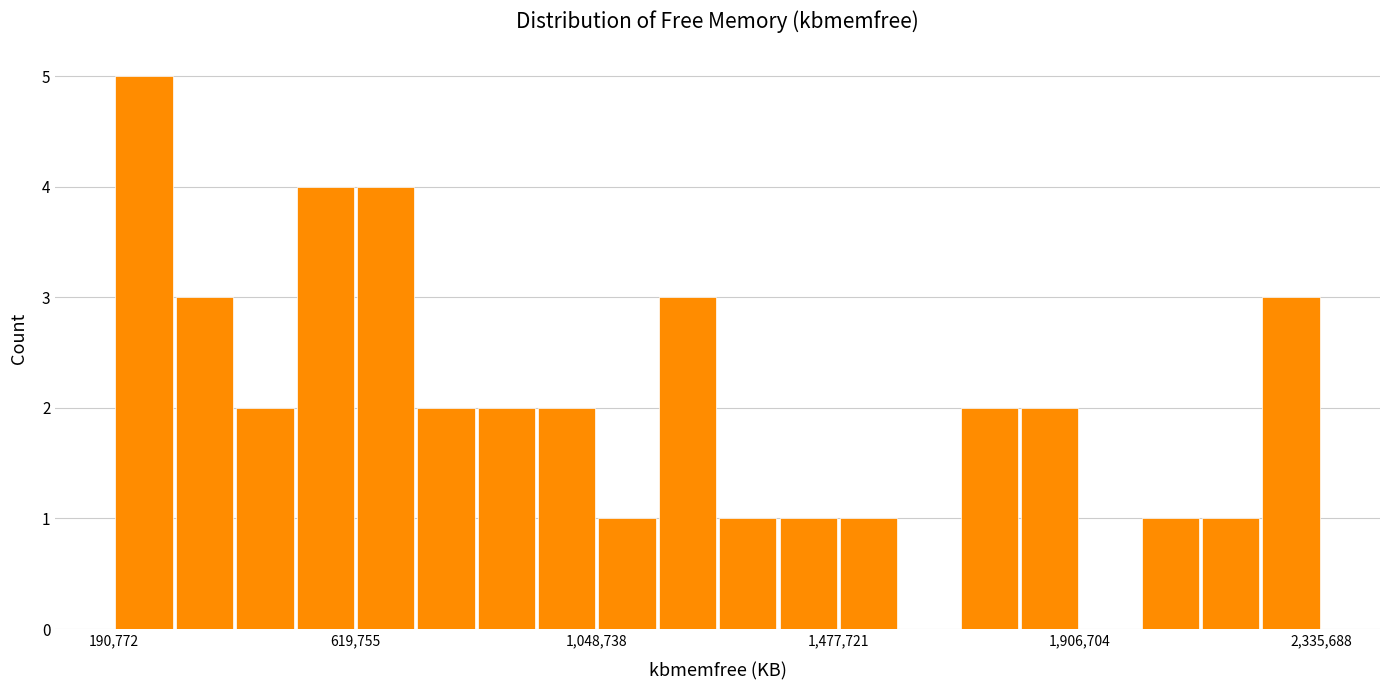

Around what value on the x-axis is the tallest bar? Give the approximate position of its centre, as read against the axis.

250000